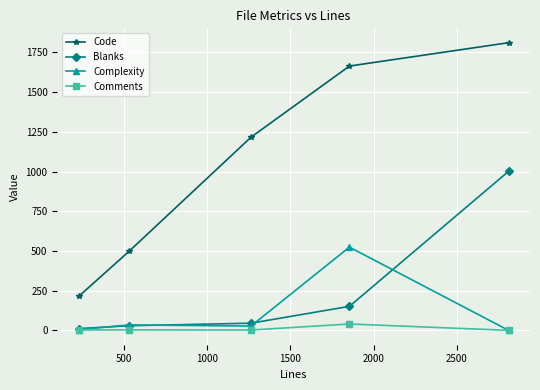

How many series are shown in this chart?

4